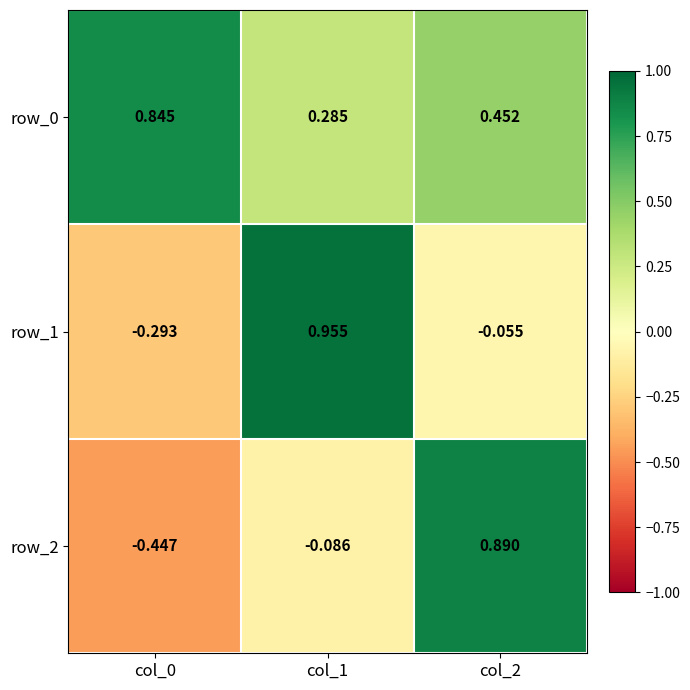

Rank the categories by row_0 value from highest to lowest.

col_0, col_2, col_1